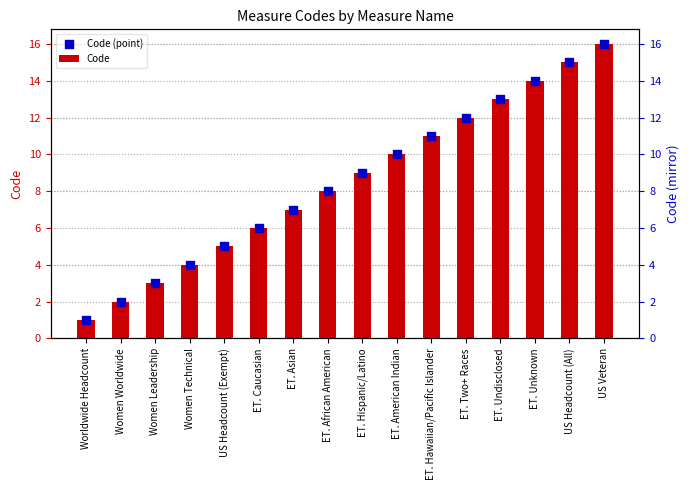

Is the value of Code (point) at US Headcount (Exempt) greater than the value of Code at ET. Undisclosed?

No